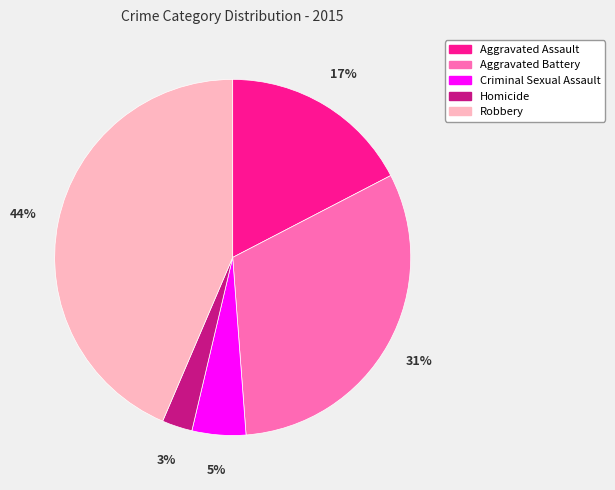

What percentage is the Aggravated Battery slice, to the nearest percent?

31%